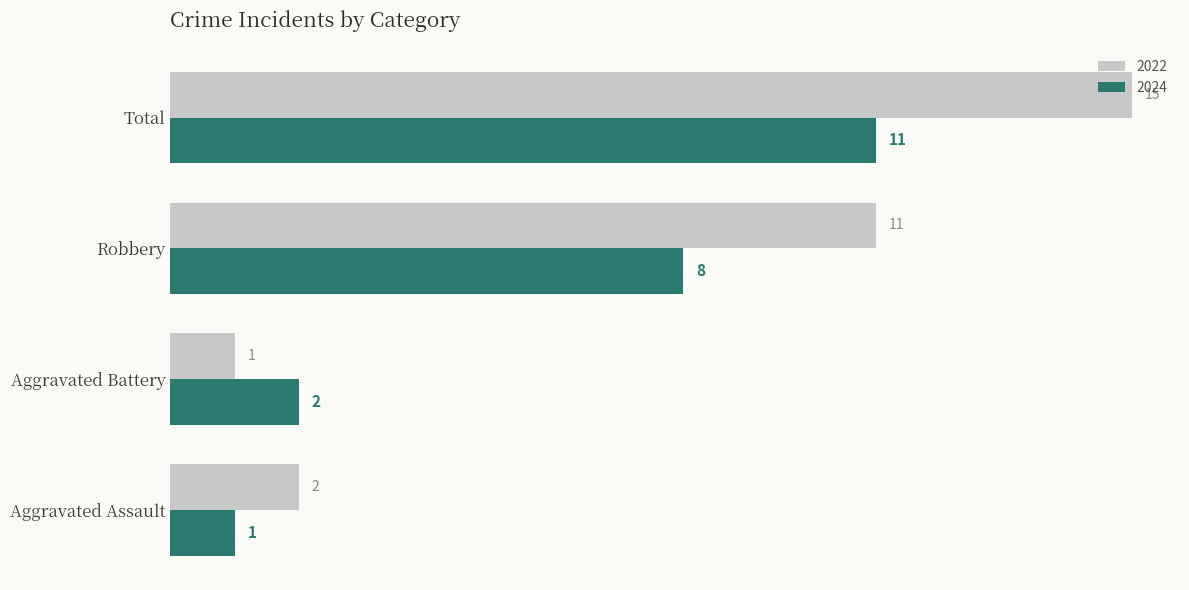

What is the difference between the 2024 values at Aggravated Assault and Robbery?

7